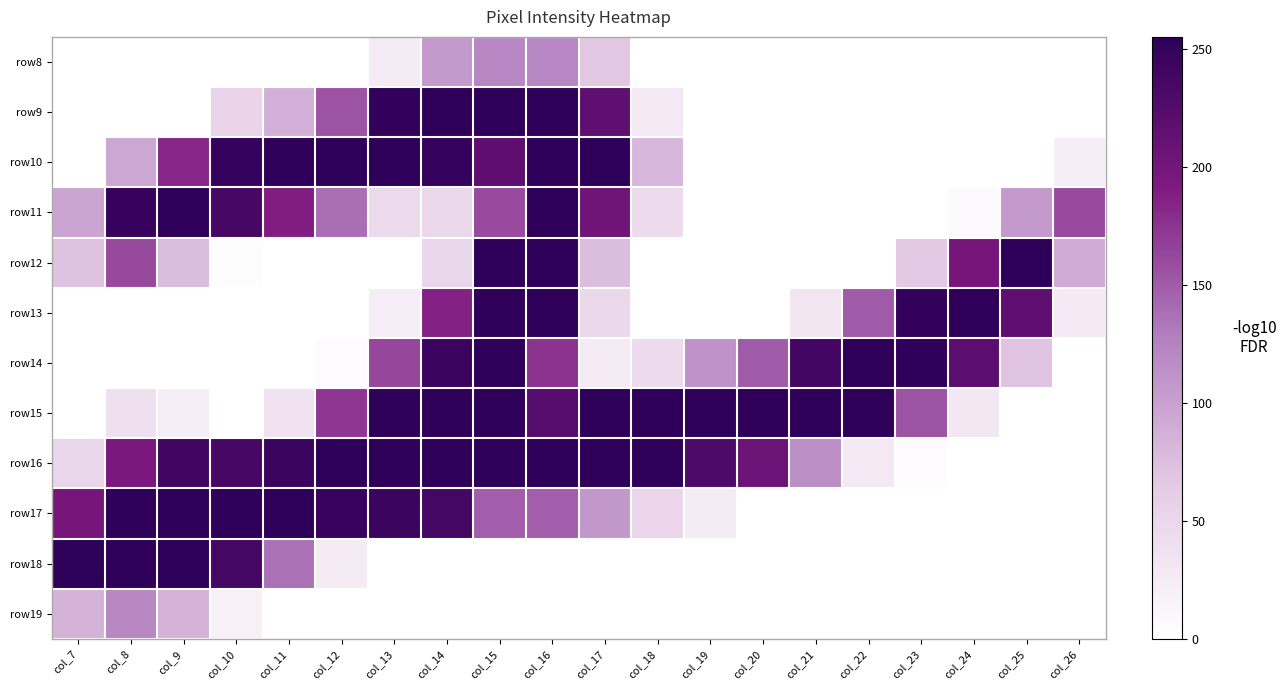

How many data points does each series have?

20